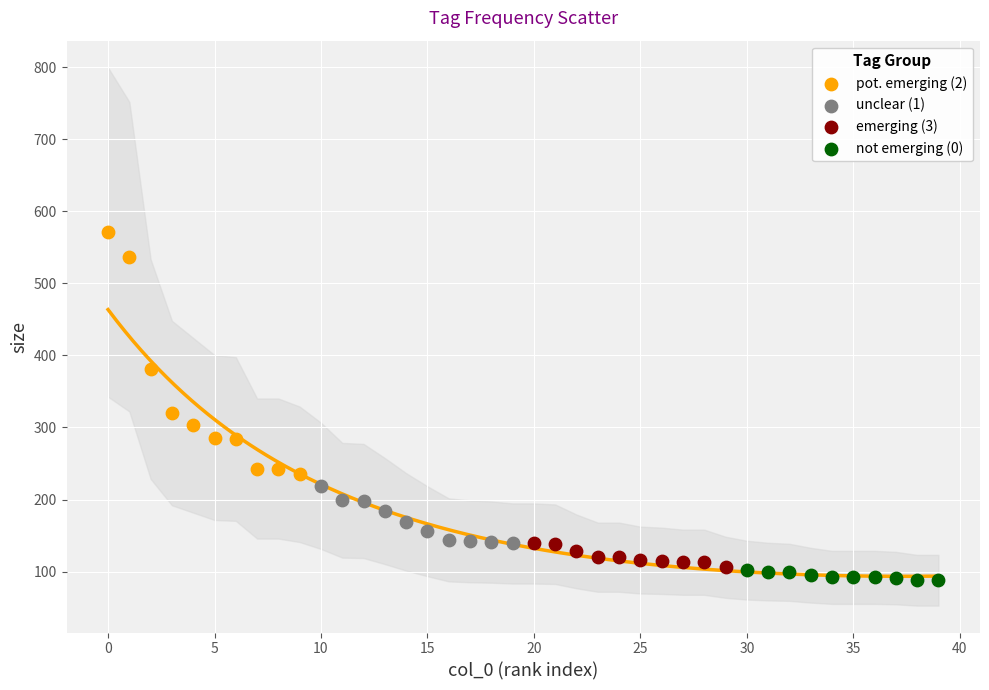

Which series has the largest Y range (max minus min)?

pot. emerging (2)